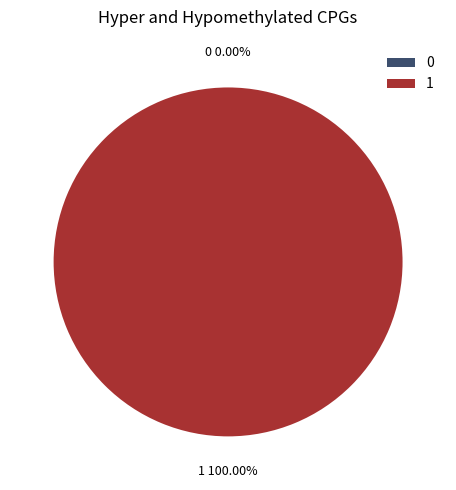

What is the majority slice?

1